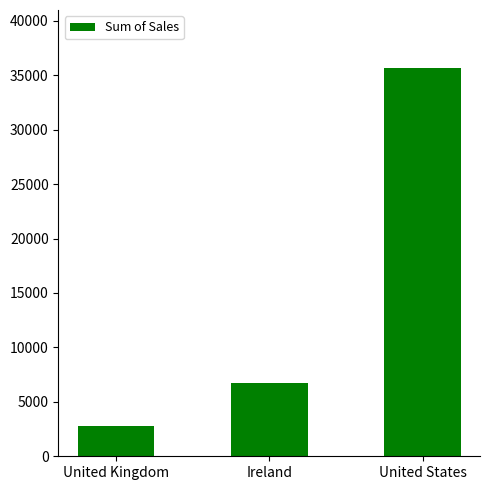

Reading left to right, what are all the values shown in this chart?

2798.5	6696.9	35638.9